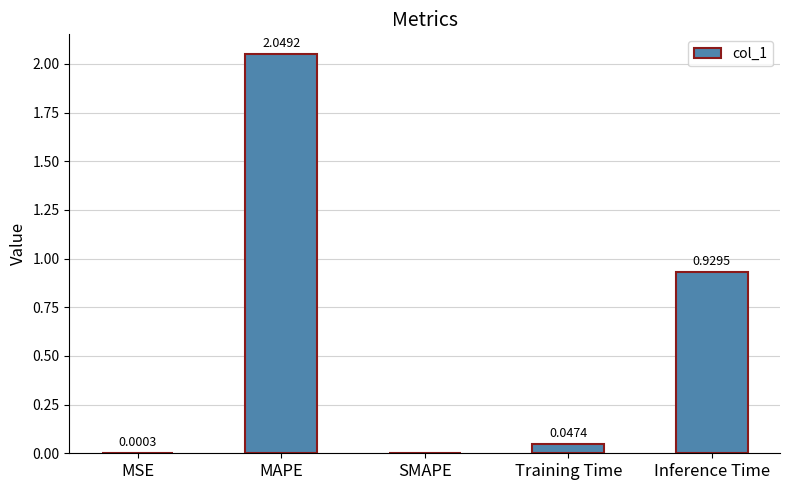

At which category does the chart reach its peak across all series?

MAPE